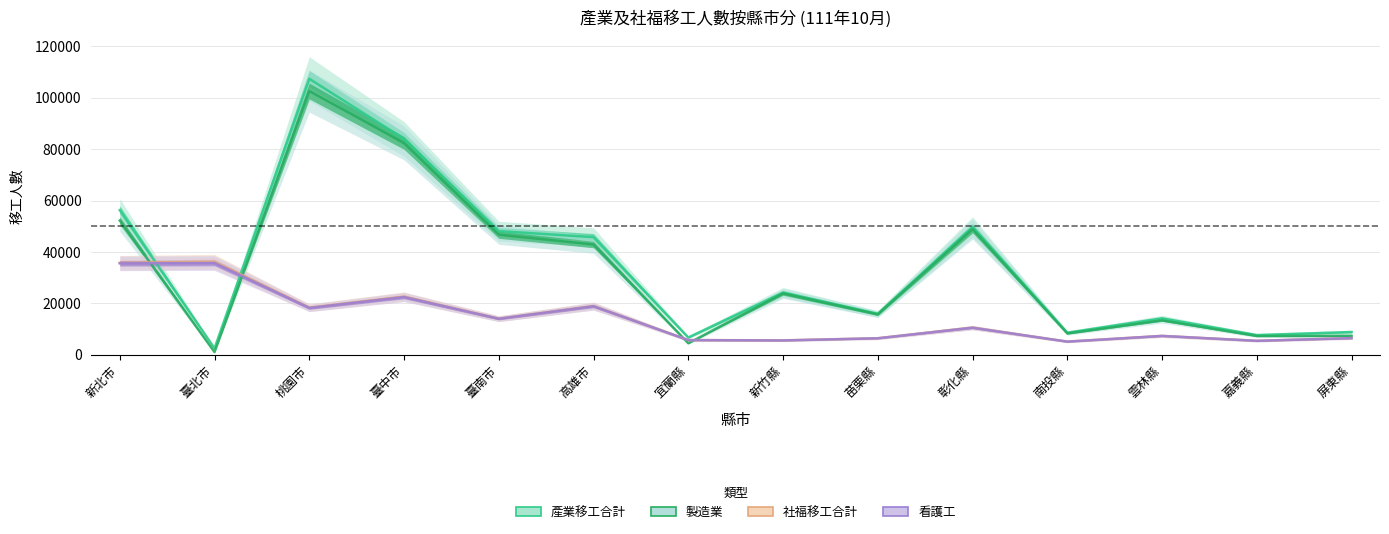

What is the value of the 社福移工合計 point at the 1st from the left?

35785